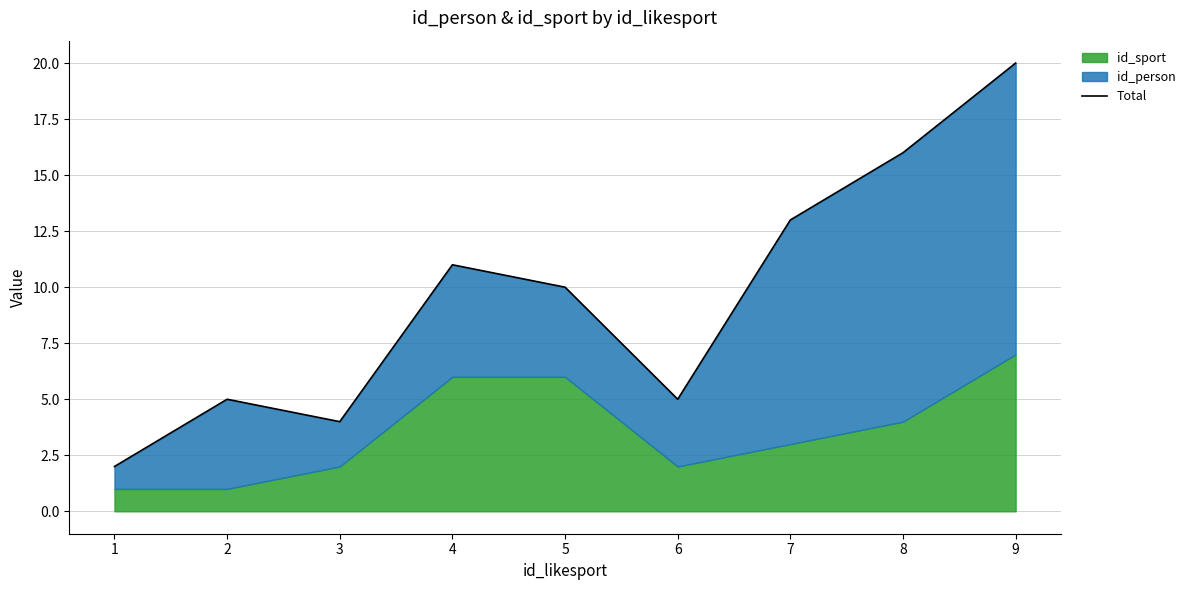

Count the number of categories in the chart.

9